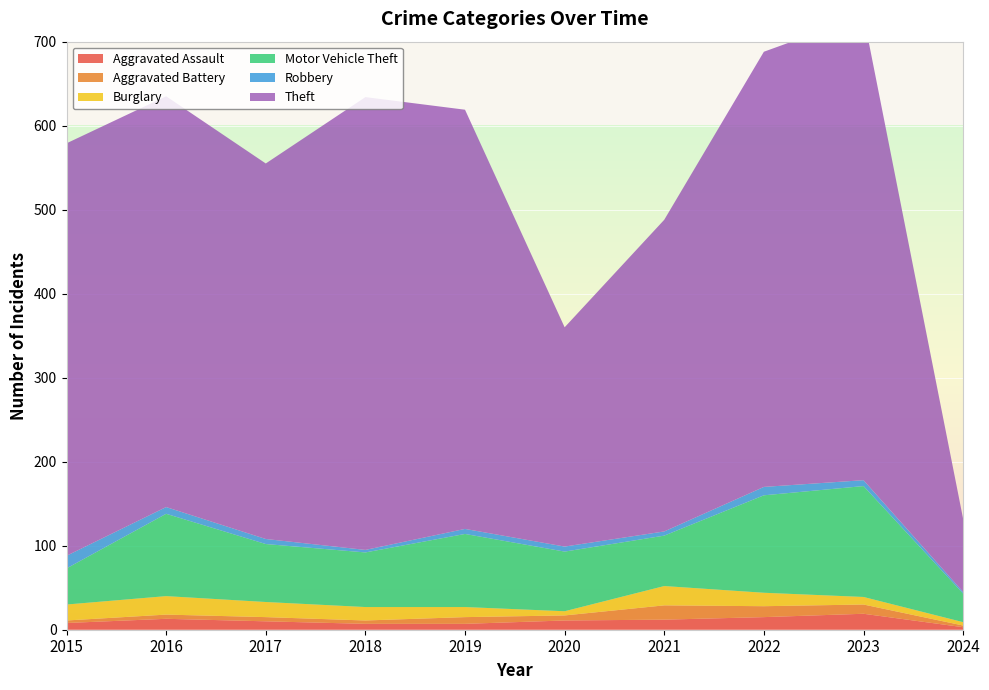

Reading left to right, what are all the values shown in this chart?

Aggravated Assault: 2015=8	2016=13	2017=10	2018=7	2019=7	2020=11	2021=12	2022=15	2023=19	2024=3
Aggravated Battery: 2015=3	2016=5	2017=5	2018=4	2019=8	2020=6	2021=17	2022=13	2023=11	2024=2
Burglary: 2015=19	2016=22	2017=18	2018=16	2019=12	2020=5	2021=23	2022=16	2023=9	2024=4
Motor Vehicle Theft: 2015=43	2016=98	2017=69	2018=65	2019=87	2020=71	2021=60	2022=116	2023=132	2024=34
Robbery: 2015=15	2016=8	2017=6	2018=3	2019=6	2020=6	2021=5	2022=10	2023=7	2024=2
Theft: 2015=491	2016=489	2017=447	2018=539	2019=499	2020=261	2021=371	2022=518	2023=553	2024=87